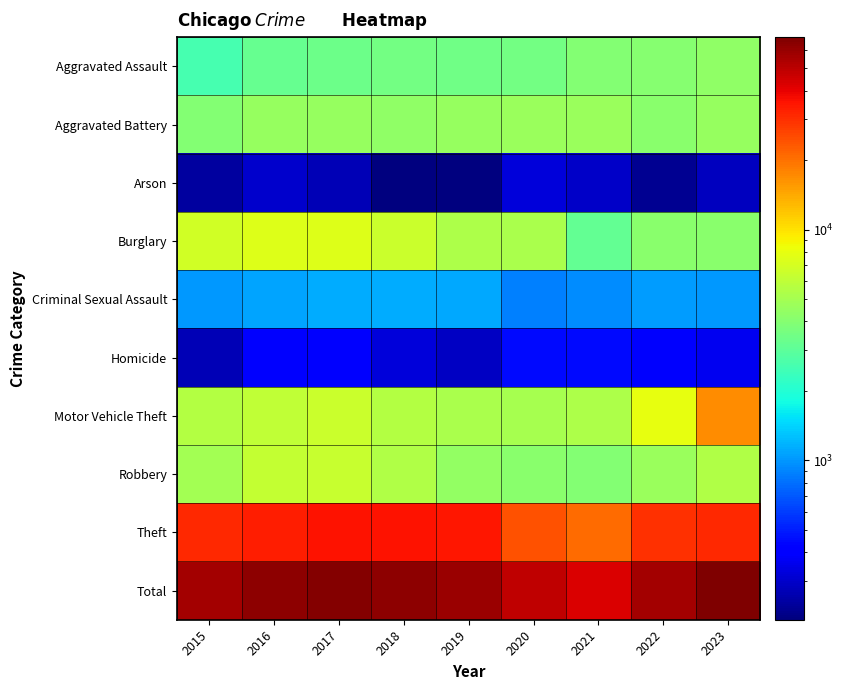

What is the greatest value displayed?

68187